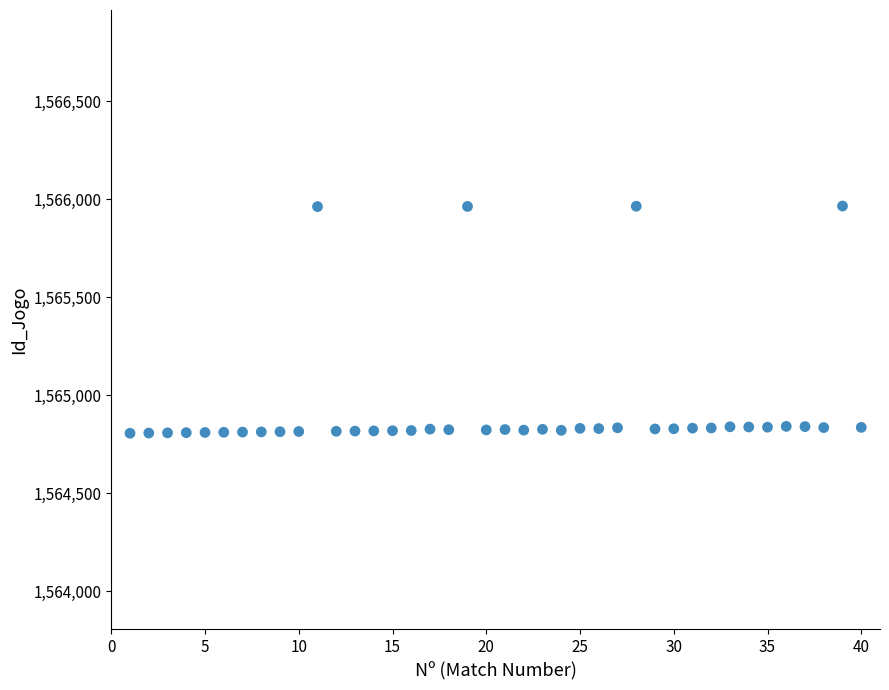

What is the range of Y values (max minus min)?

1159